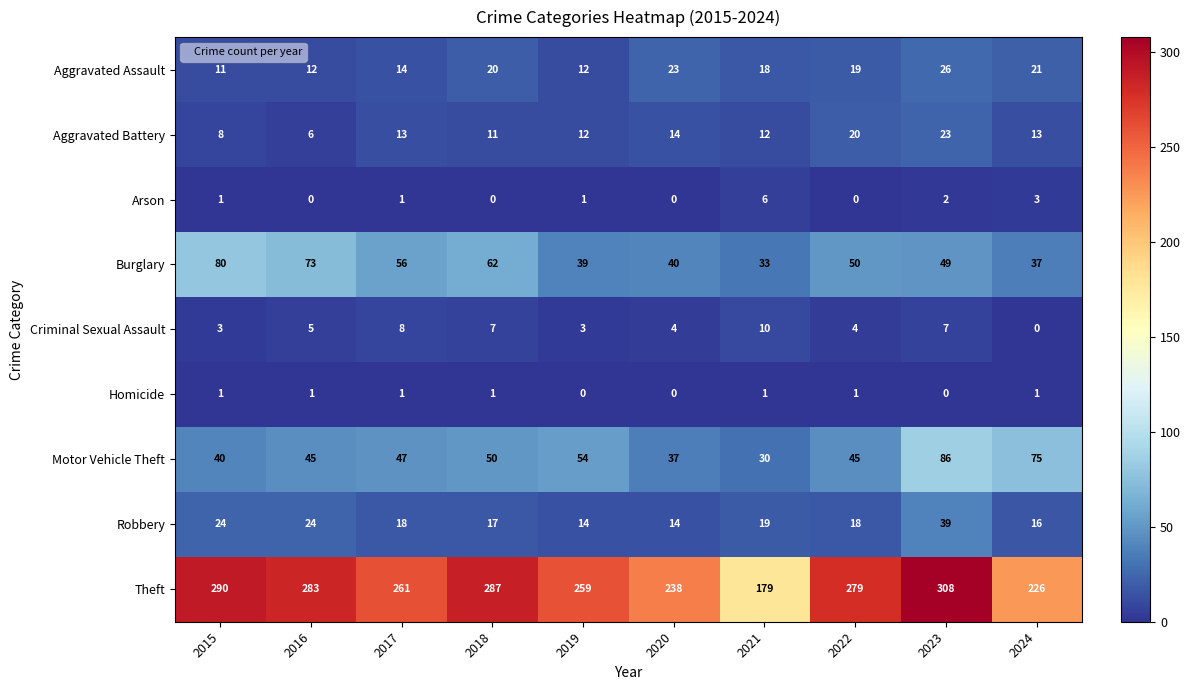

Which series changed the most between 2015 and 2023?

Motor Vehicle Theft